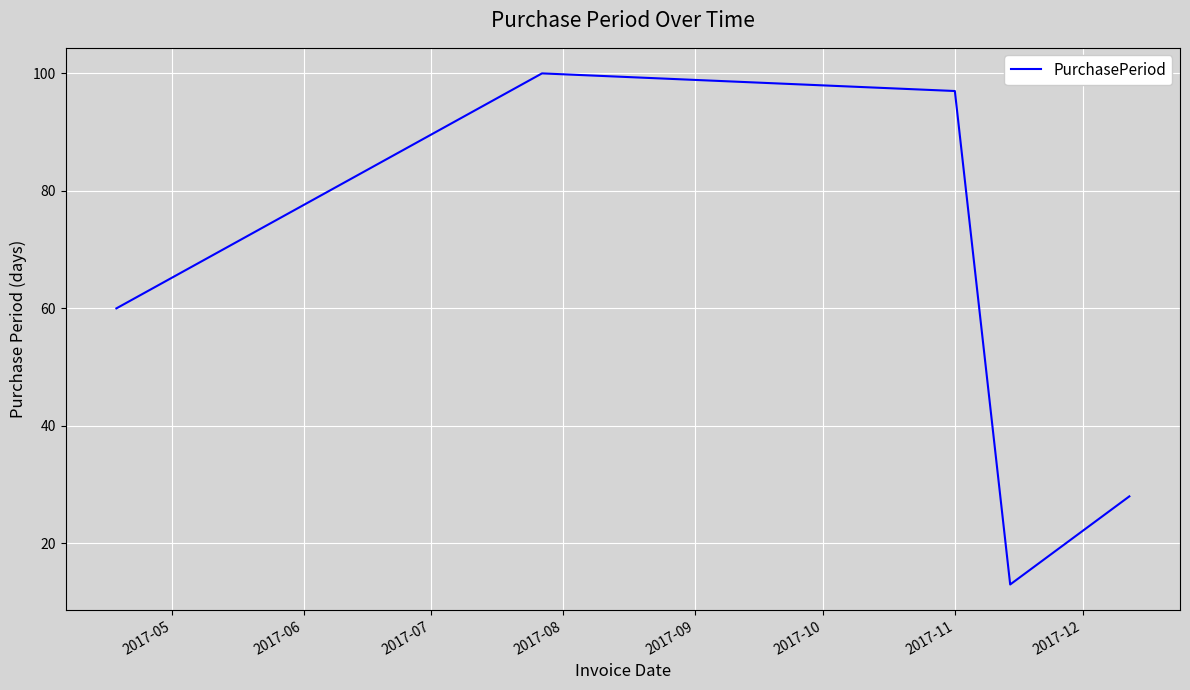

True or false: there are more than 0 points higher than both neighbors.

True